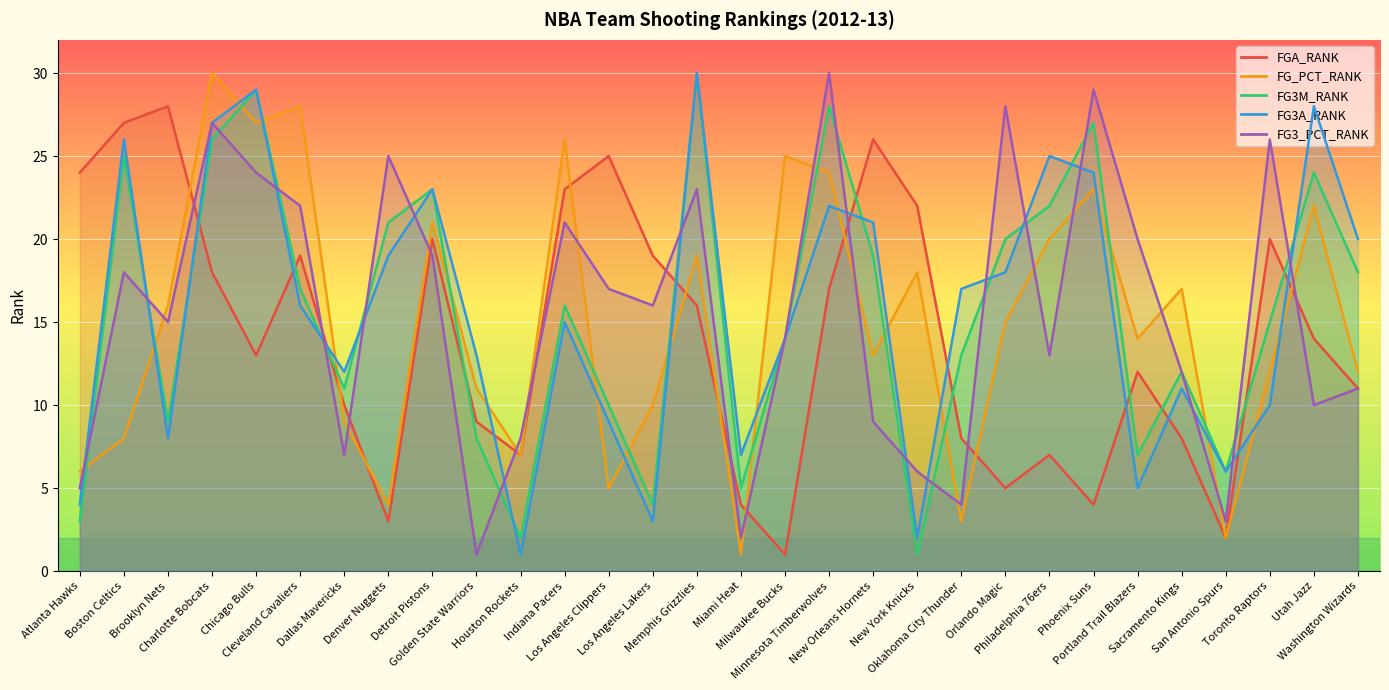

Where do FG3A_RANK and FG3M_RANK first cross each other?

Boston Celtics and Brooklyn Nets